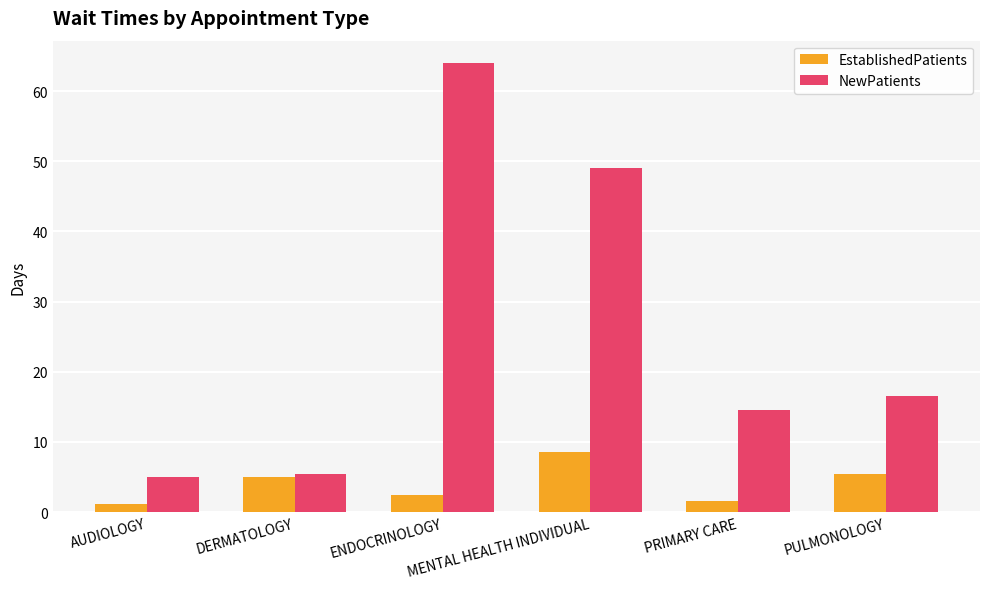

How many data points in EstablishedPatients are less than 5?

3